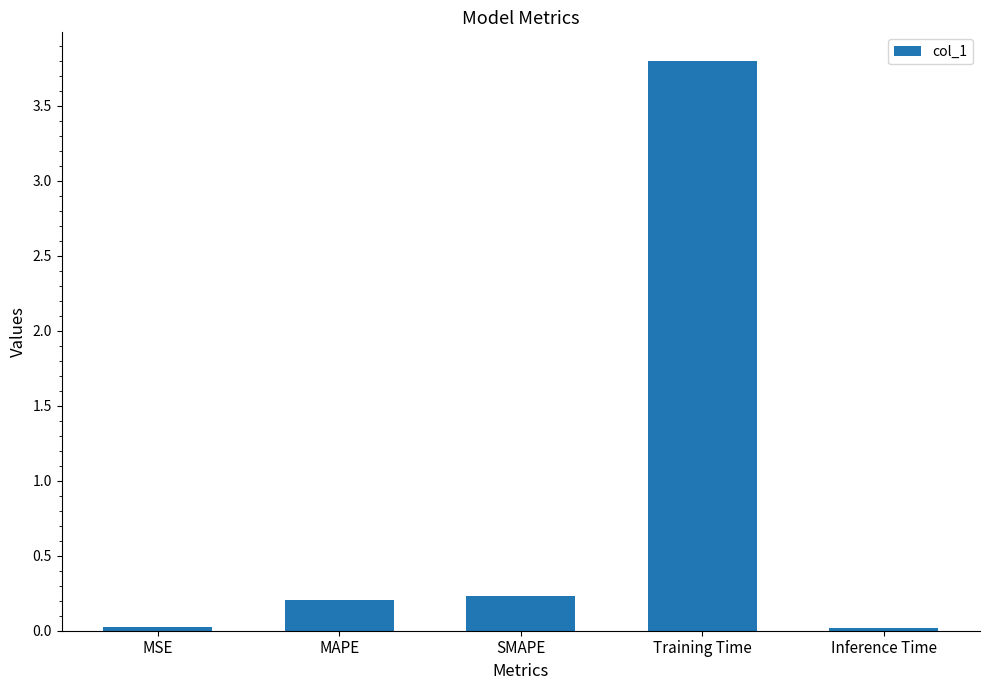

What is the difference between the maximum and minimum values?

3.8